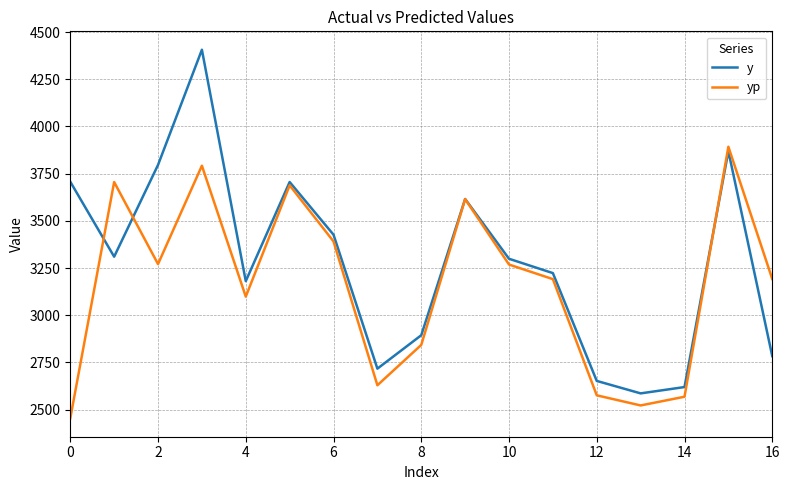

Which series has the largest total across all categories?

y